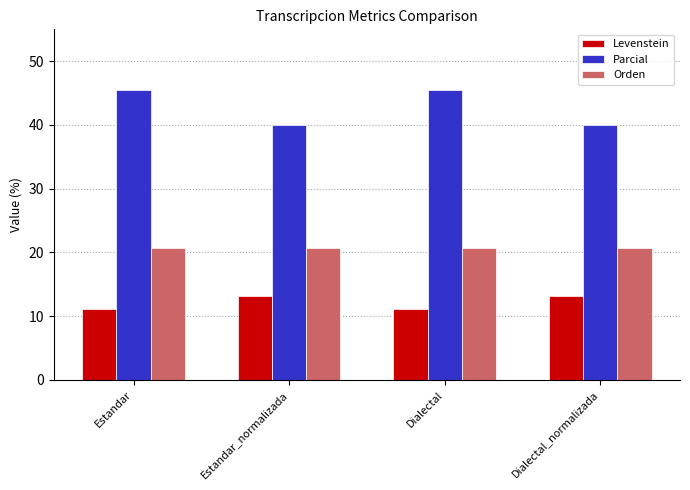

What value does the Parcial series have at Estandar?

45.5